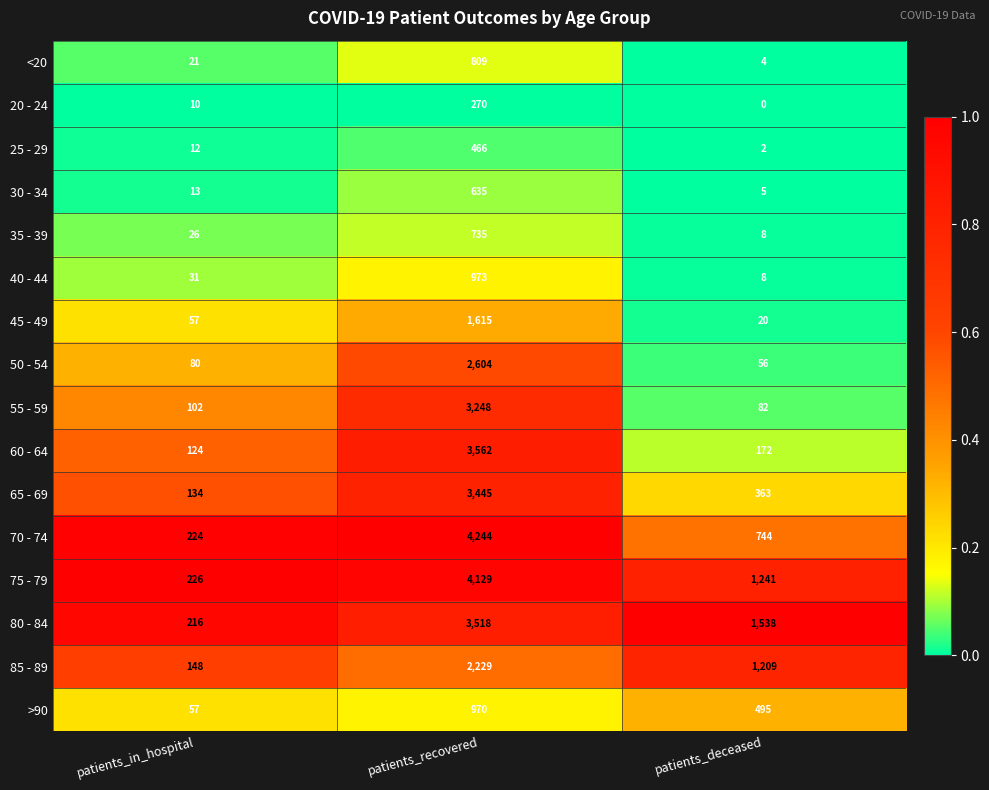

The value of 35 - 39 at patients_recovered is 735. True or false?

True